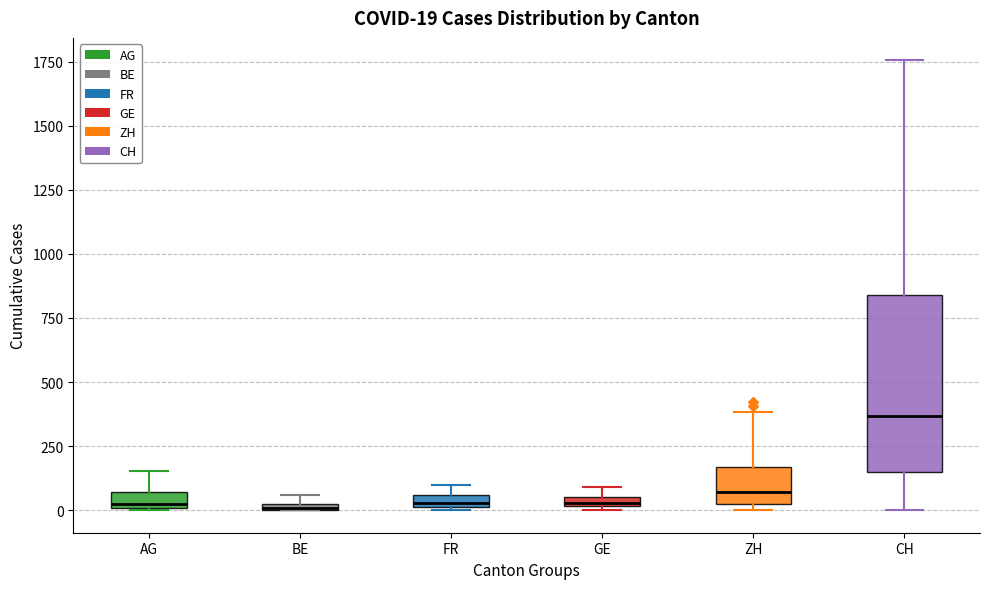

Which box is the tallest, from its lower edge to its upper edge?

CH